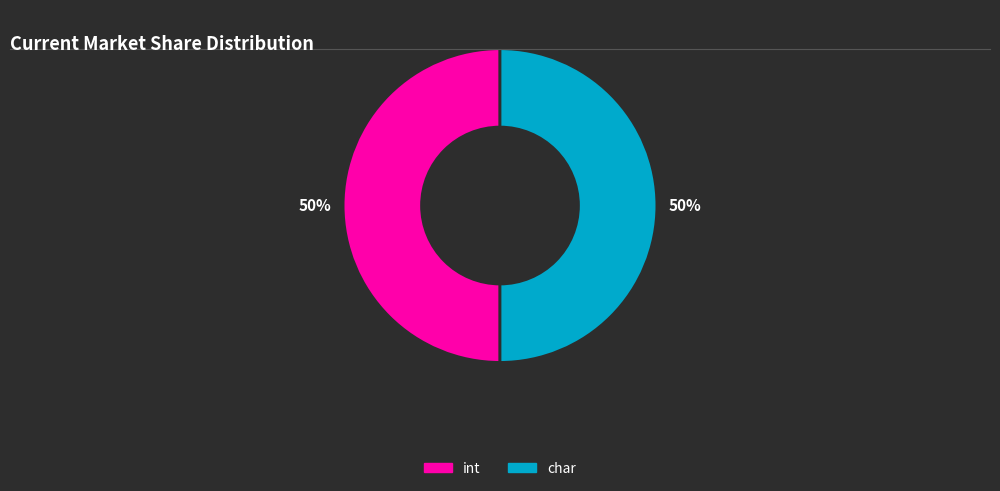

Is the sum of int and char greater than half?

Yes